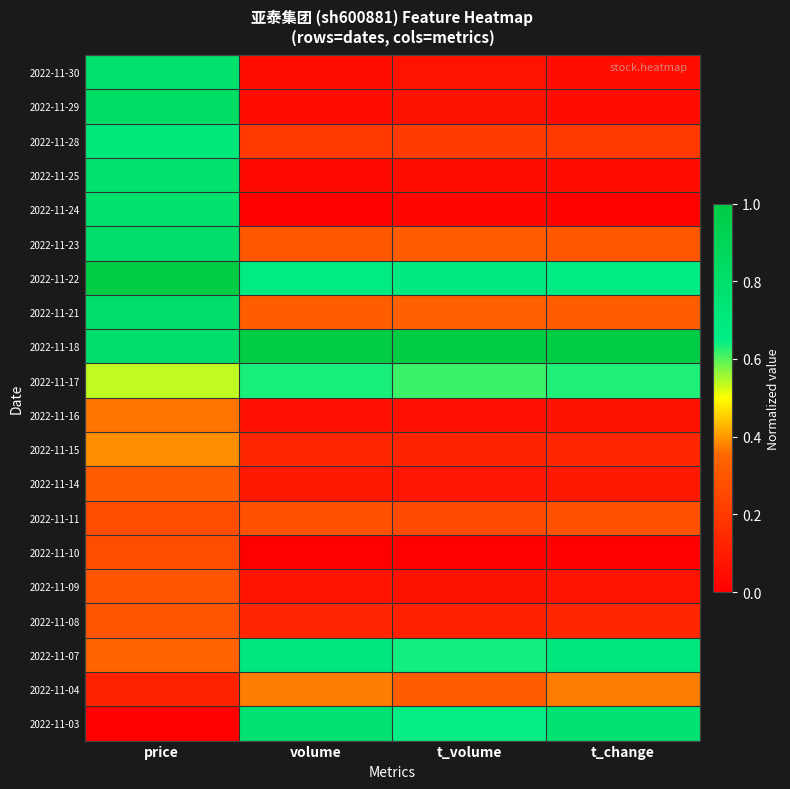

Which series has the largest total across all categories?

2022-11-18